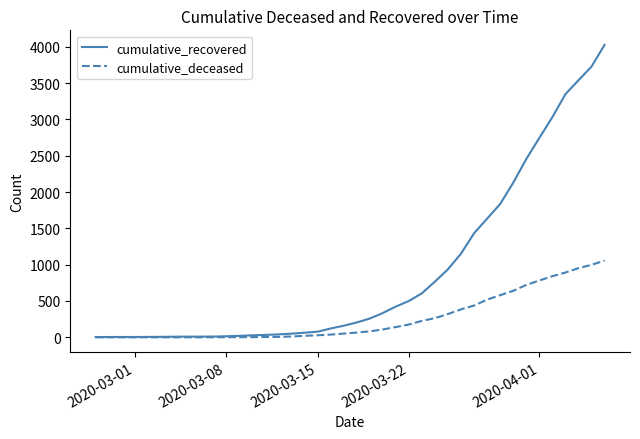

List the series in order of their overall mean, lowest first.

cumulative_deceased, cumulative_recovered